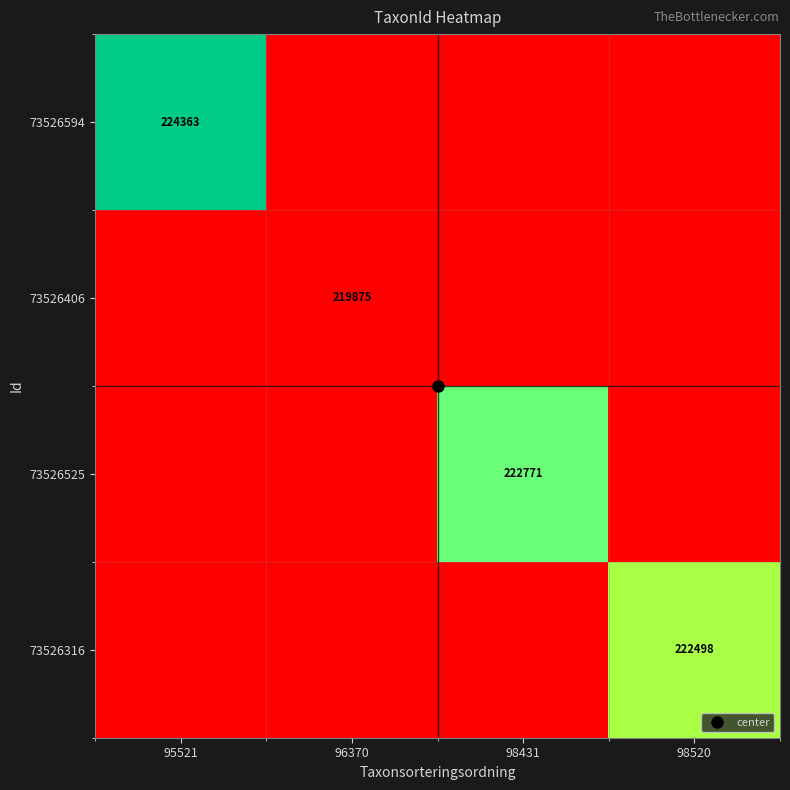

What is the total value across all series at 98431?

882396